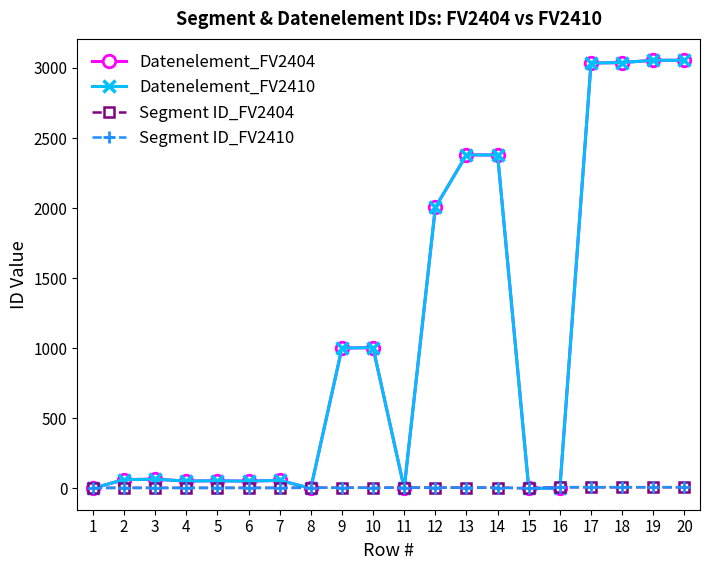

Does the chart have visible grid lines?

No